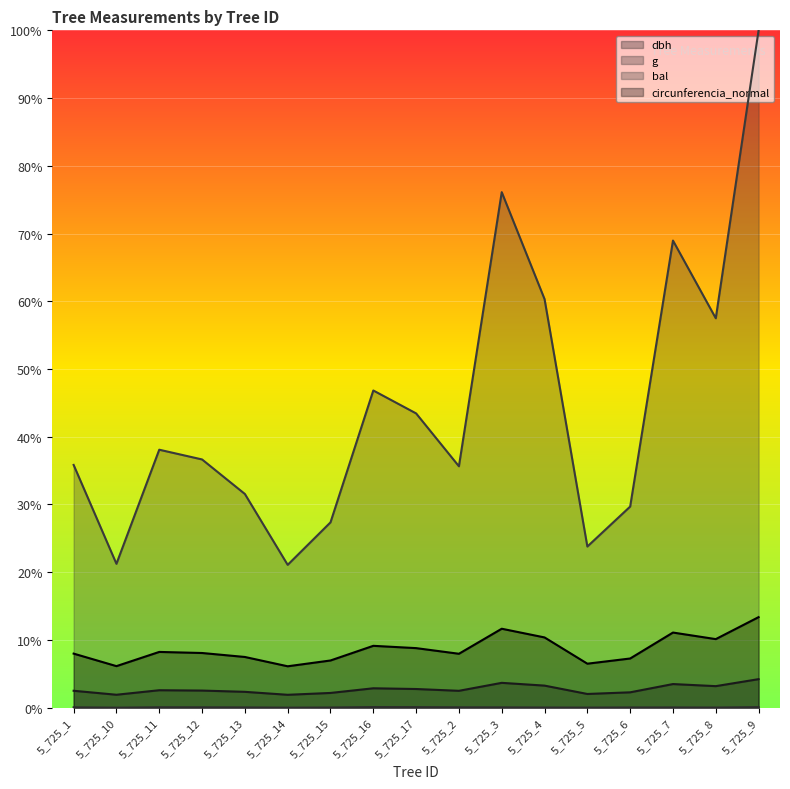

What position from the right is 5_725_15?

11